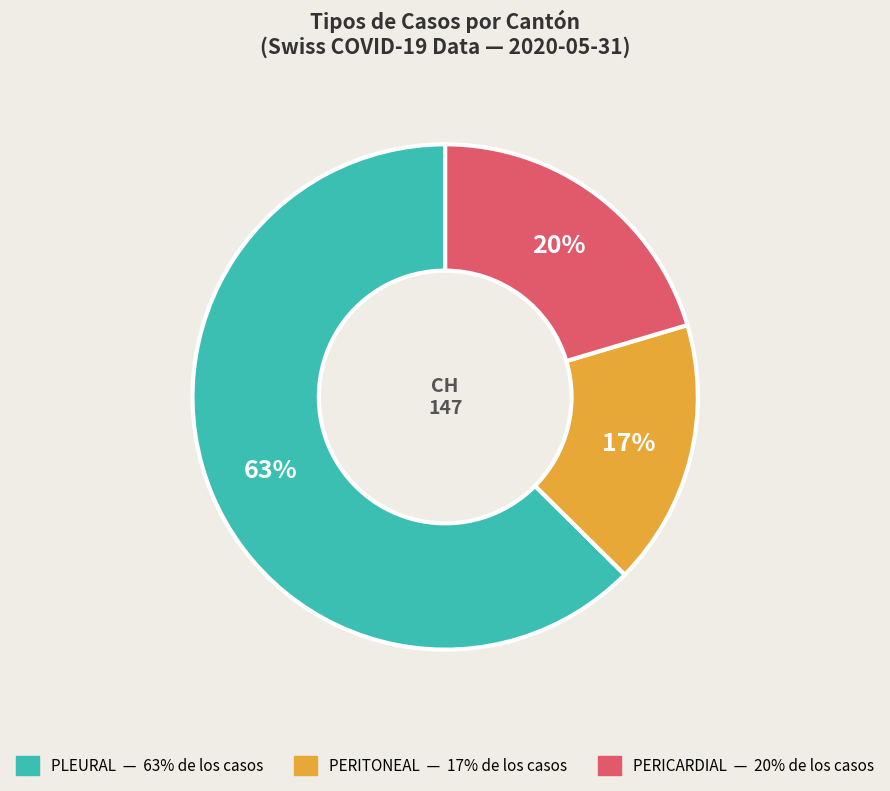

Does any single category account for the majority?

Yes